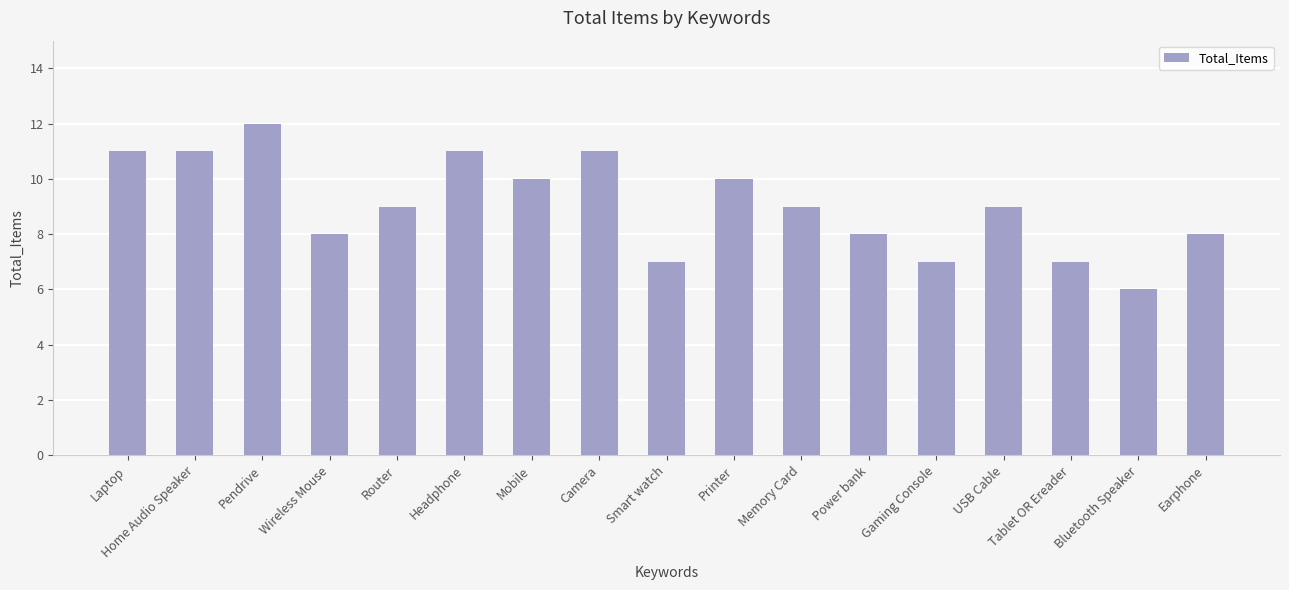

Where does the data first go above 9?

Laptop